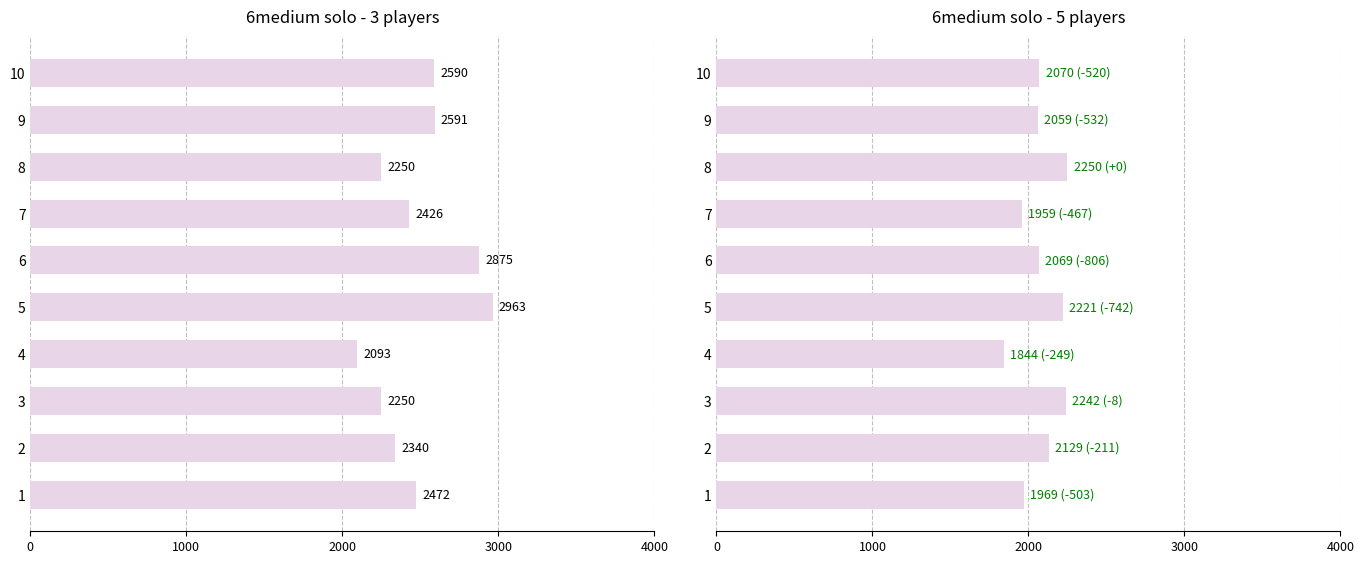

Is the value of 5 players at 10 greater than the value of 3 players at 2?

No